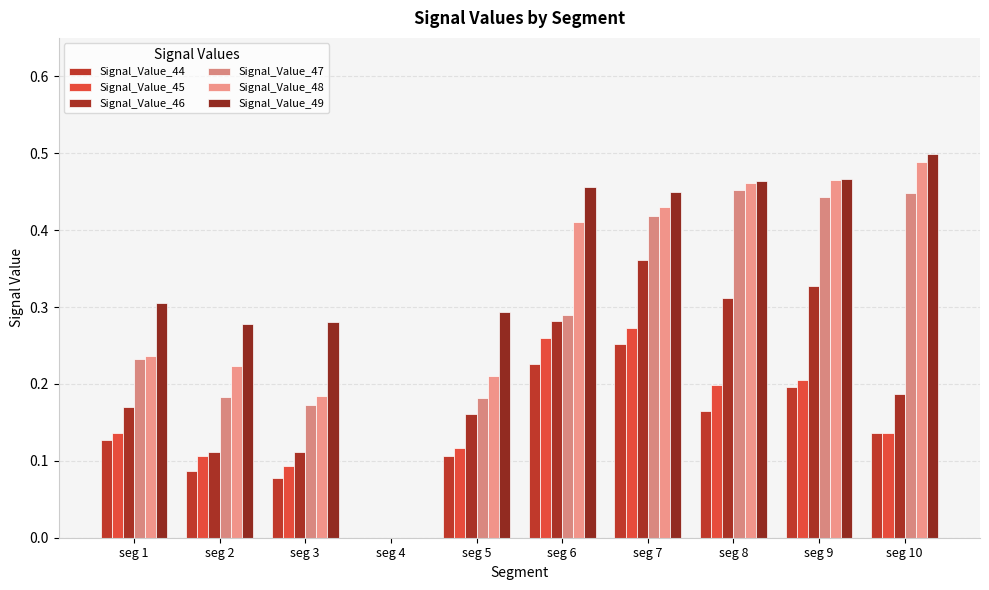

Is the value of Signal_Value_46 at seg 6 greater than the value of Signal_Value_47 at seg 3?

Yes